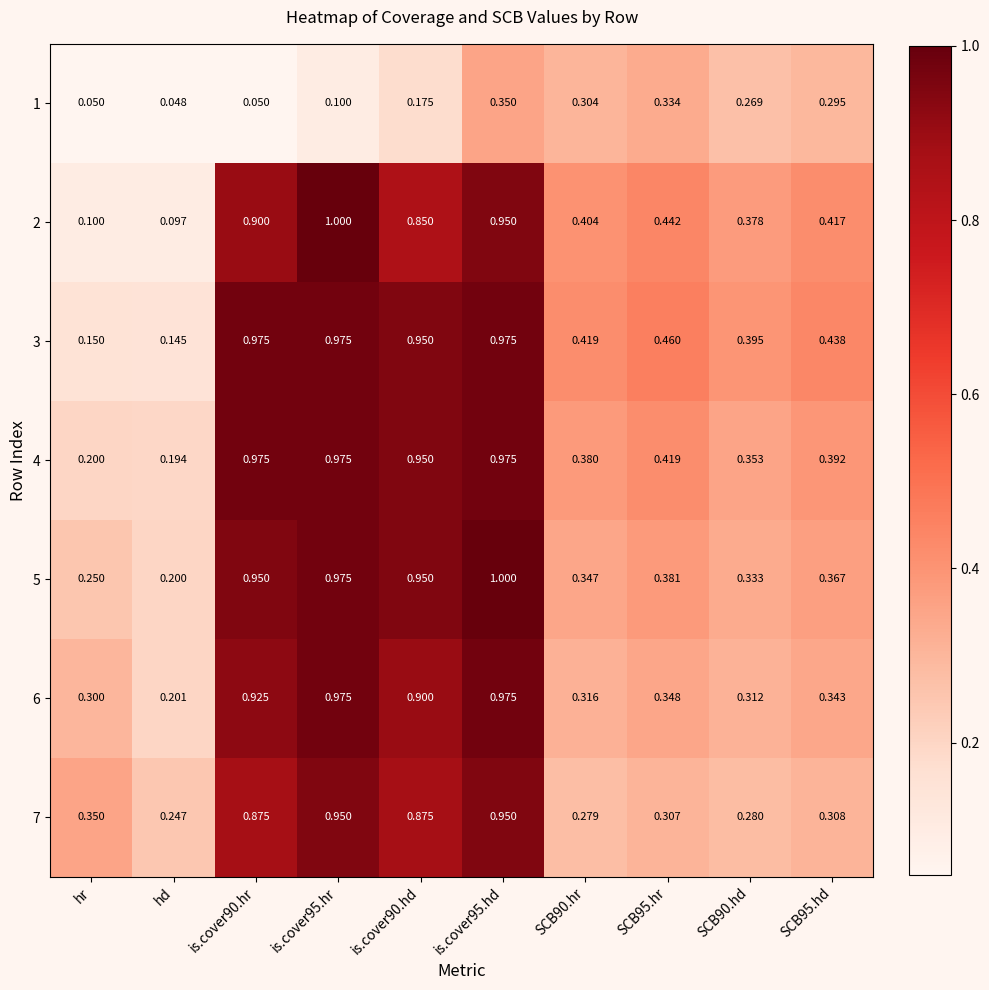

At which label is 4 closest to 0?

hd